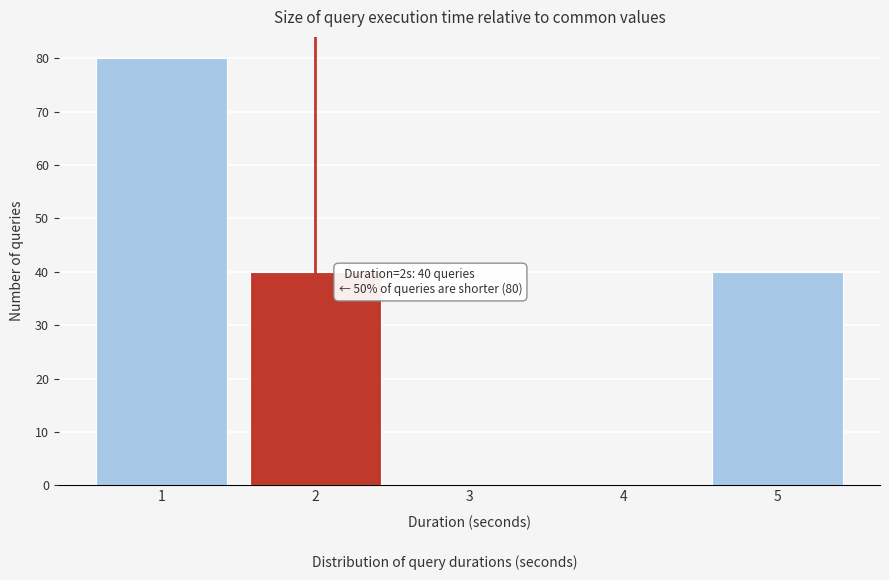

Reading right to left, what are all the values shown in this chart?

5=40	4=0	3=0	2=40	1=80